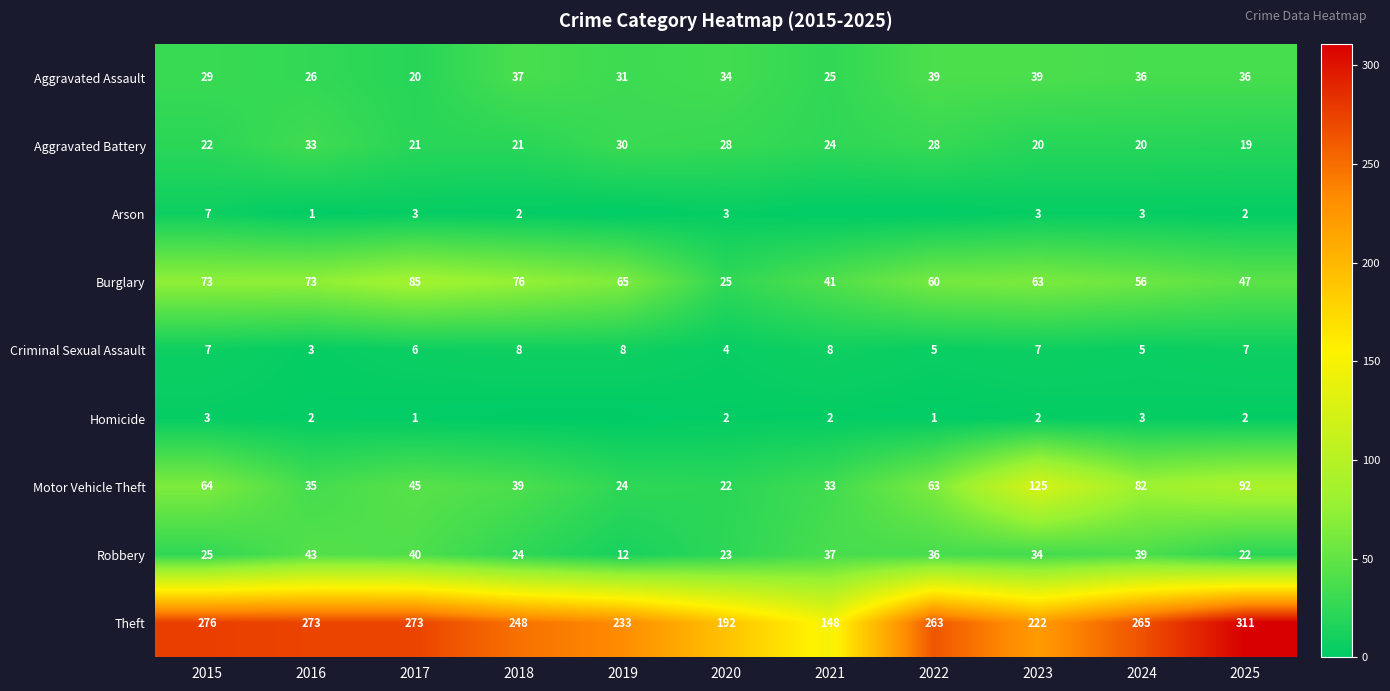

The Criminal Sexual Assault series shows 3 at 2016. True or false?

True